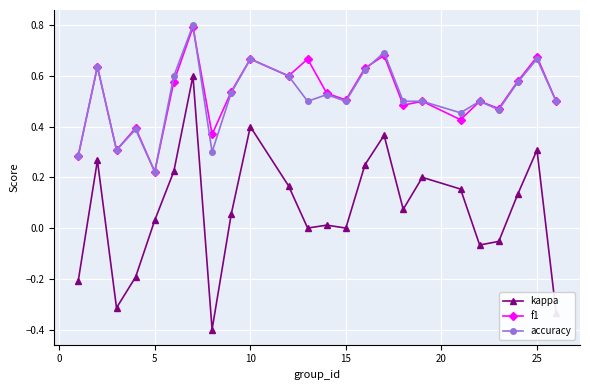

What is the highest value of the f1 series?

0.8